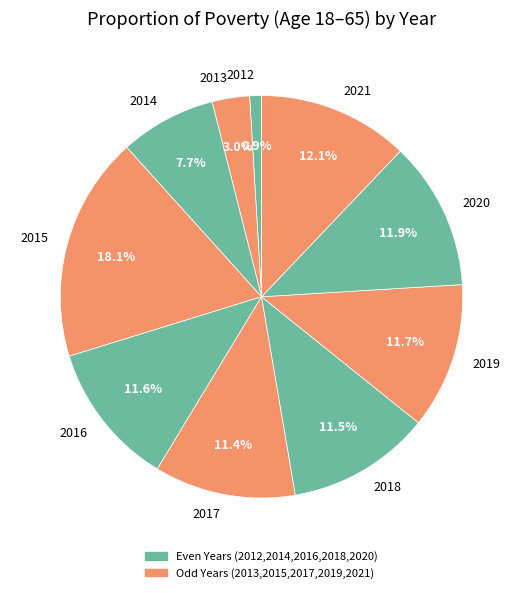

Approximately how many times larger is the value at 2018 compared to 2015?

0.6